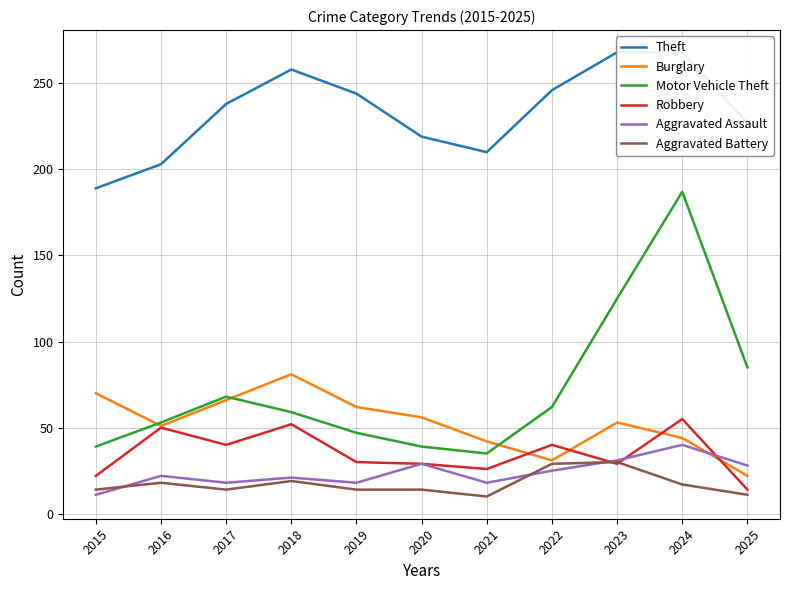

Which has a higher value, 2016 or 2019?

2019